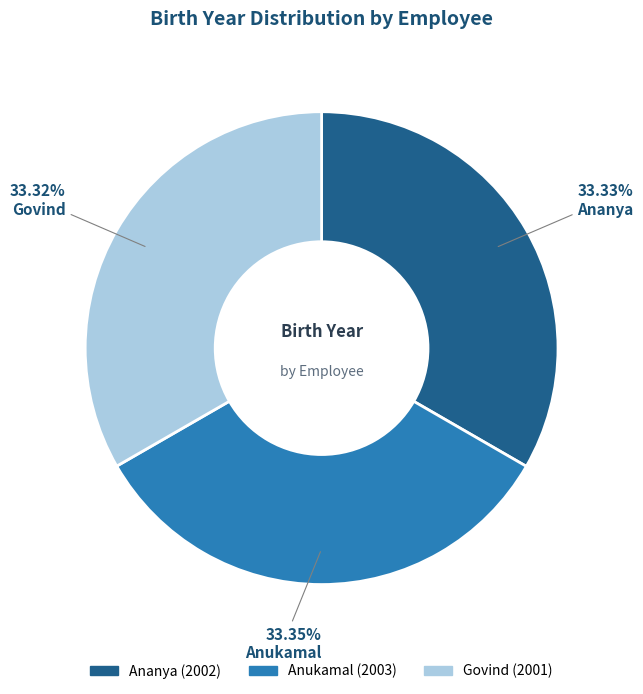

Is the sum of Govind and Anukamal greater than half?

Yes